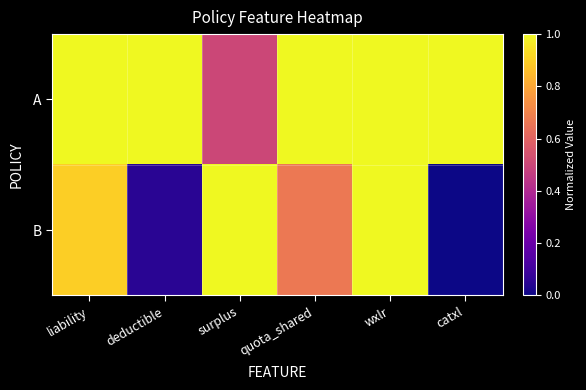

At which category does the chart reach its minimum across all series?

catxl